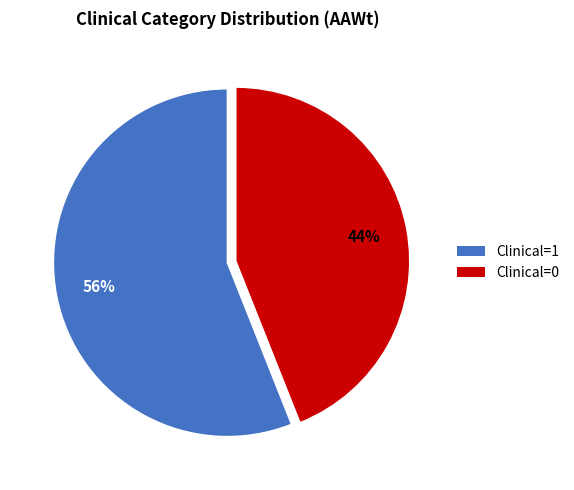

To the nearest percent, what is the difference between the largest and smallest slice percentages?

12%